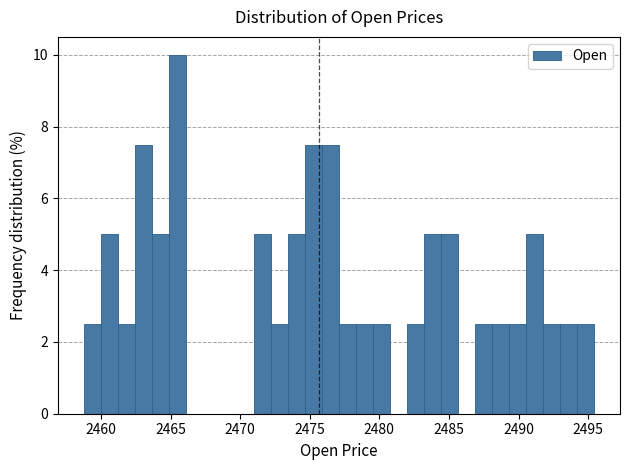

Read against the x-axis, roughly where is the centre of the tallest bar?

2465.5